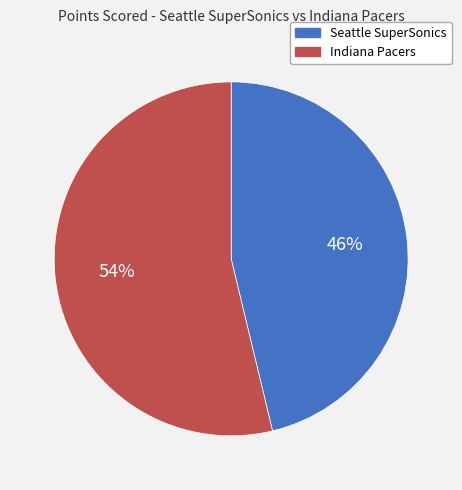

How many slices are in this pie chart?

2